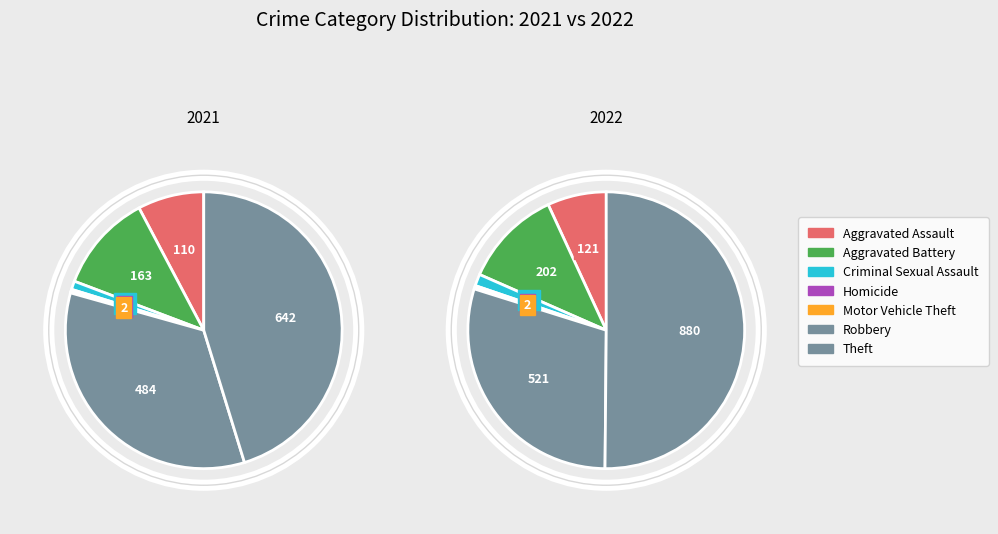

To the nearest percent, what is the combined percentage of 3 and 5?

34%